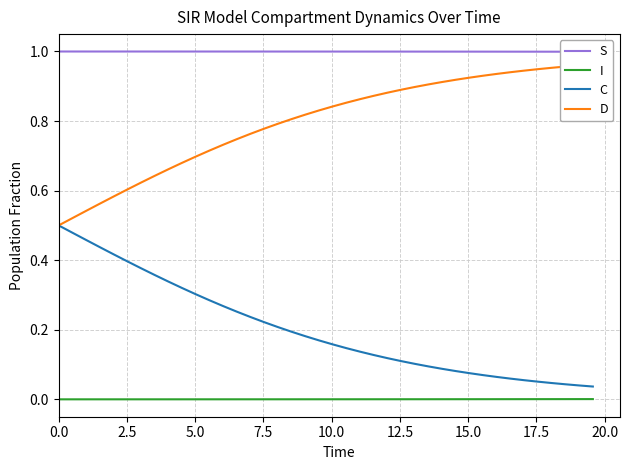

Reading right to left, transcribe all the data shown in this chart.

S: 1.0	1.0	1.0	1.0	1.0	1.0	1.0	1.0	1.0	1.0	1.0	1.0	1.0	1.0	1.0	1.0	1.0	1.0	1.0	1.0	1.0	1.0	1.0	1.0	1.0	1.0	1.0	1.0	1.0	1.0	1.0	1.0	1.0	1.0	1.0	1.0	1.0	1.0	1.0	1.0
I: 0.0	0.0	0.0	0.0	0.0	0.0	0.0	0.0	0.0	0.0	0.0	0.0	0.0	0.0	0.0	0.0	0.0	0.0	0.0	0.0	0.0	0.0	0.0	0.0	0.0	0.0	0.0	0.0	0.0	0.0	0.0	0.0	0.0	0.0	0.0	0.0	0.0	0.0	0.0	0.0
C: 0.0	0.0	0.0	0.0	0.1	0.1	0.1	0.1	0.1	0.1	0.1	0.1	0.1	0.1	0.1	0.1	0.1	0.1	0.1	0.2	0.2	0.2	0.2	0.2	0.2	0.2	0.3	0.3	0.3	0.3	0.3	0.3	0.4	0.4	0.4	0.4	0.4	0.5	0.5	0.5
D: 1.0	1.0	1.0	1.0	0.9	0.9	0.9	0.9	0.9	0.9	0.9	0.9	0.9	0.9	0.9	0.9	0.9	0.9	0.9	0.8	0.8	0.8	0.8	0.8	0.8	0.8	0.7	0.7	0.7	0.7	0.7	0.7	0.6	0.6	0.6	0.6	0.6	0.5	0.5	0.5